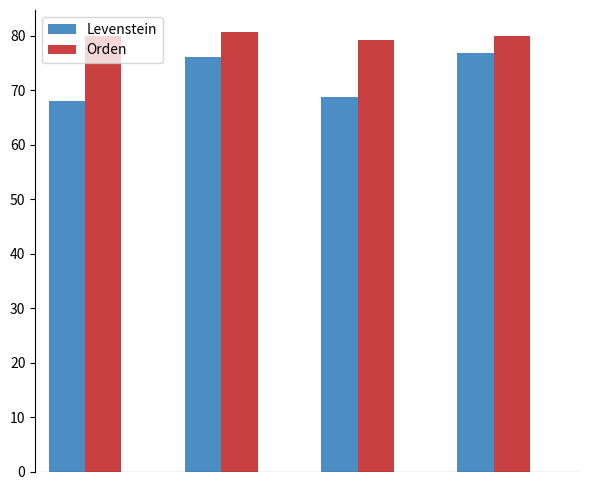

Does the chart contain any negative values?

No